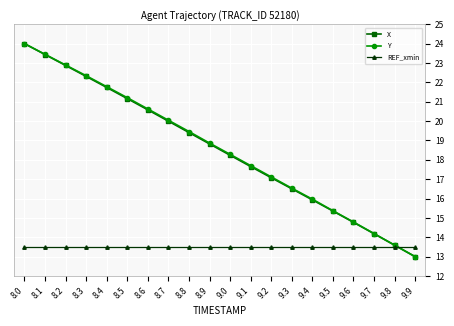

Reading left to right, transcribe all the data shown in this chart.

X: 24.0	23.4	22.9	22.3	21.7	21.2	20.6	20.0	19.4	18.8	18.2	17.7	17.1	16.5	15.9	15.4	14.8	14.2	13.6	13.0
Y: 24.0	23.4	22.9	22.3	21.8	21.2	20.6	20.0	19.5	18.9	18.3	17.7	17.1	16.5	16.0	15.4	14.8	14.2	13.6	13.0
REF_xmin: 13.5	13.5	13.5	13.5	13.5	13.5	13.5	13.5	13.5	13.5	13.5	13.5	13.5	13.5	13.5	13.5	13.5	13.5	13.5	13.5